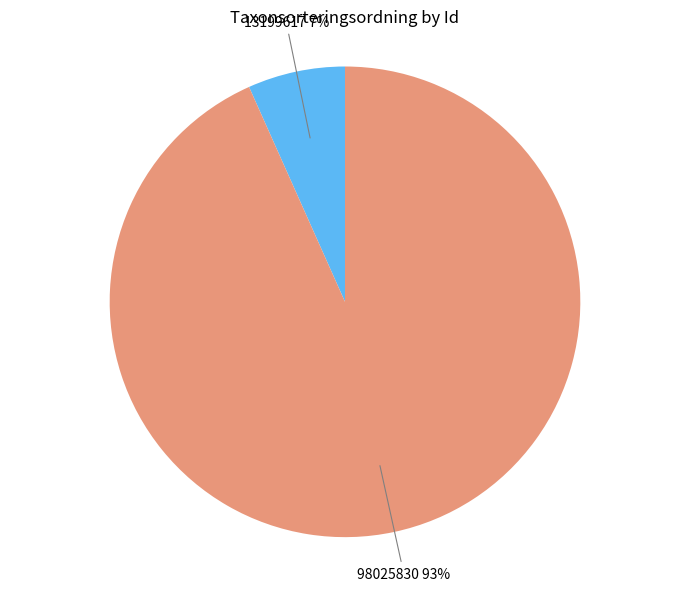

To the nearest percent, what is the average slice percentage?

50%